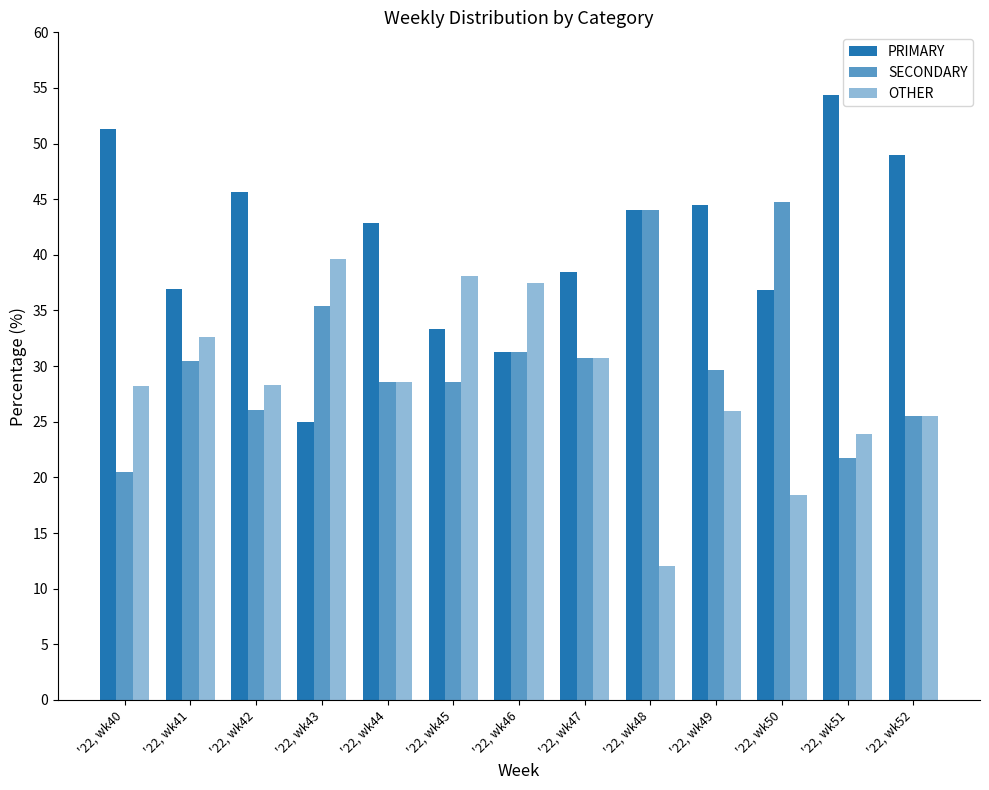

Reading left to right, list all the values displayed in this chart.

PRIMARY: 51.3	37.0	45.7	25.0	42.9	33.3	31.2	38.5	44.0	44.4	36.8	54.3	48.9
SECONDARY: 20.5	30.4	26.1	35.4	28.6	28.6	31.2	30.8	44.0	29.6	44.7	21.7	25.5
OTHER: 28.2	32.6	28.3	39.6	28.6	38.1	37.5	30.8	12.0	25.9	18.4	23.9	25.5